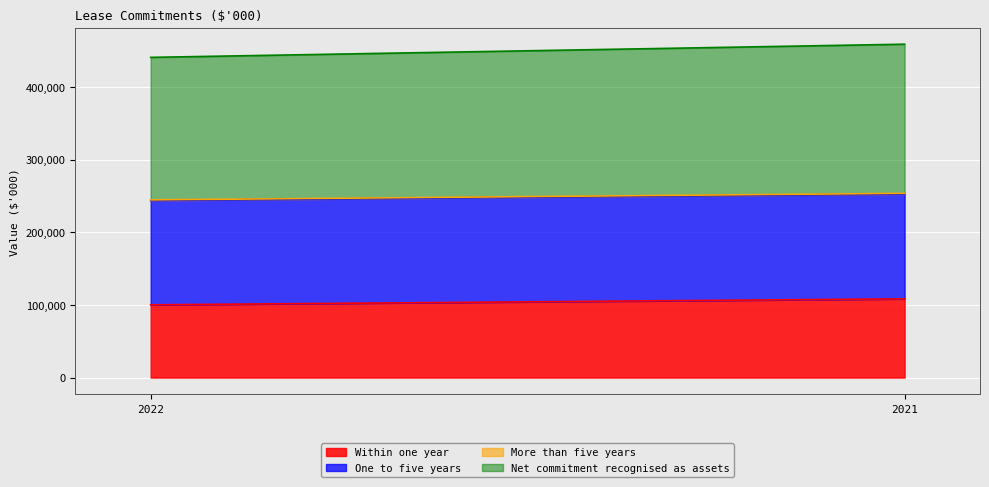

Count the number of data series in this chart.

4